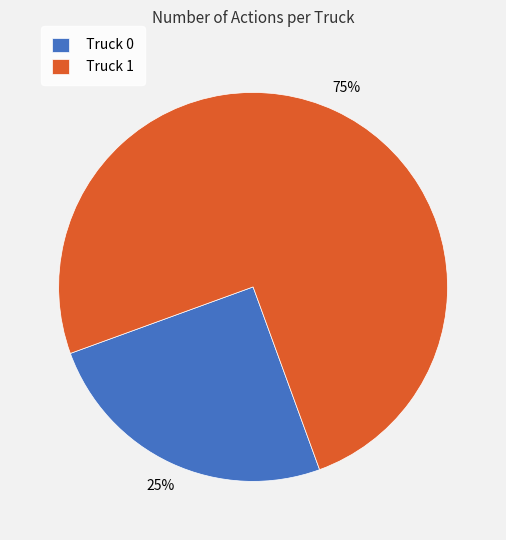

To the nearest percent, what is the combined percentage of Truck 1 and Truck 0?

100%